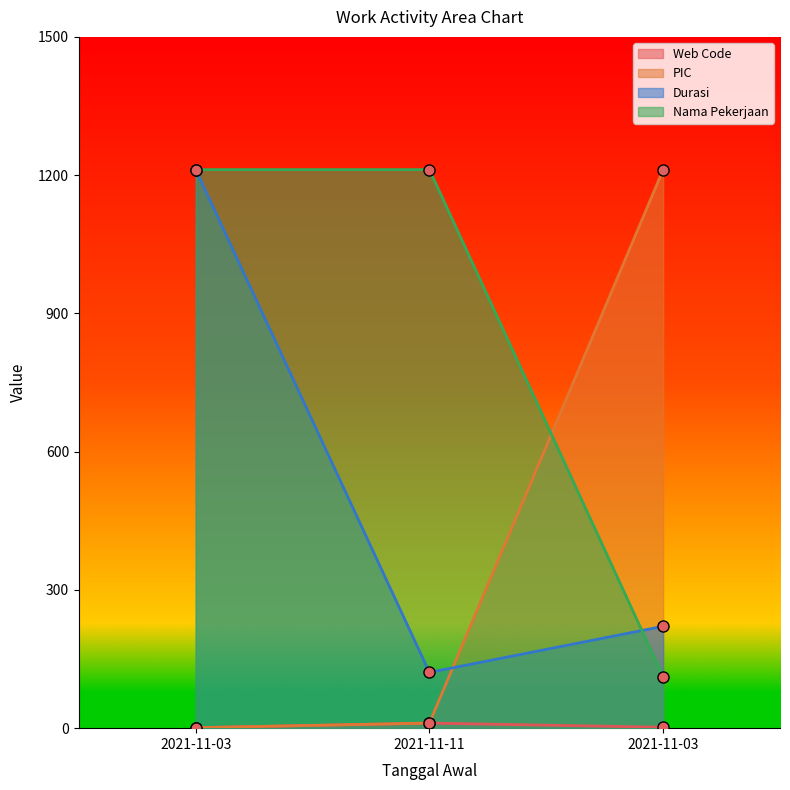

At which category is the sum across all series the highest?

2021-11-03